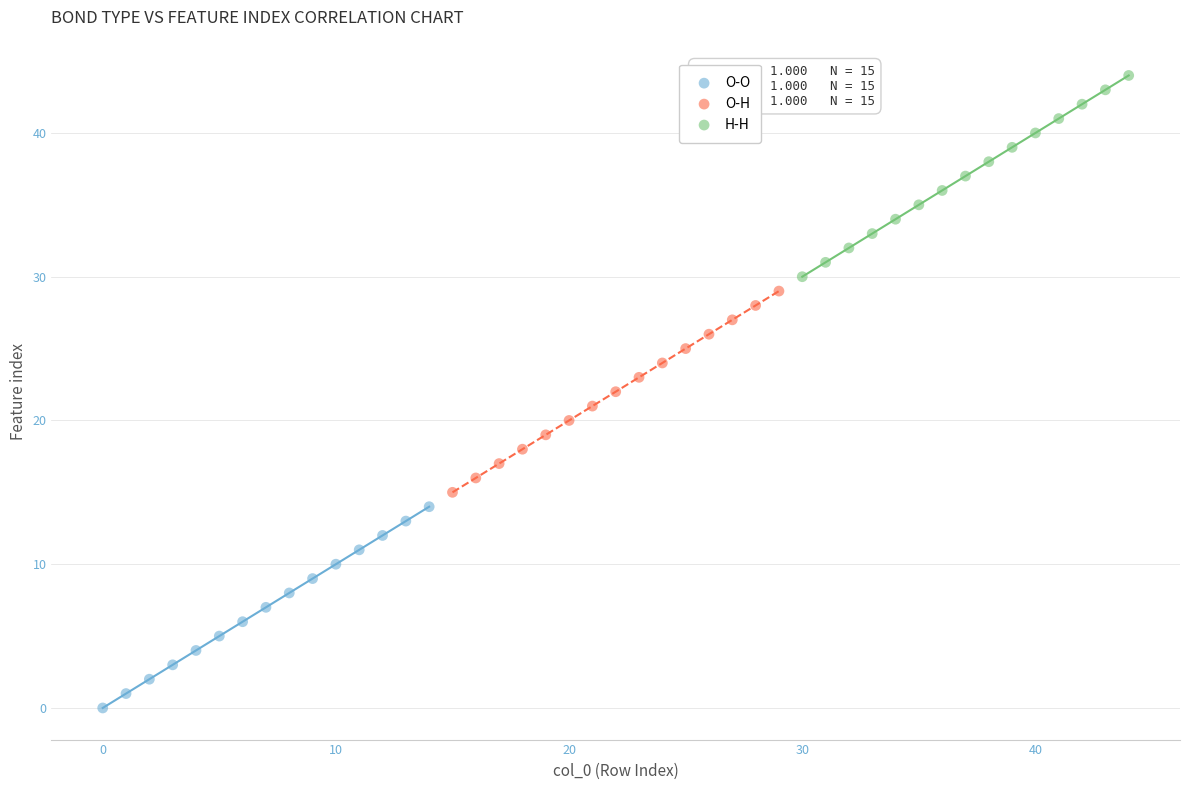

Which series contains the lowest Y value?

O-O